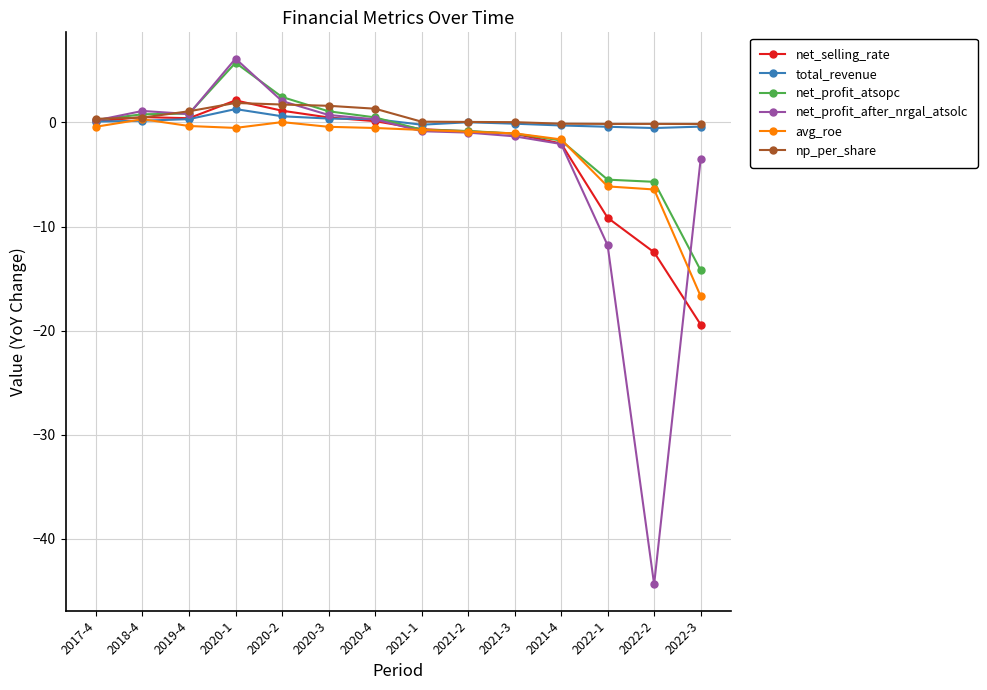

What is the maximum value shown in the chart?

6.1